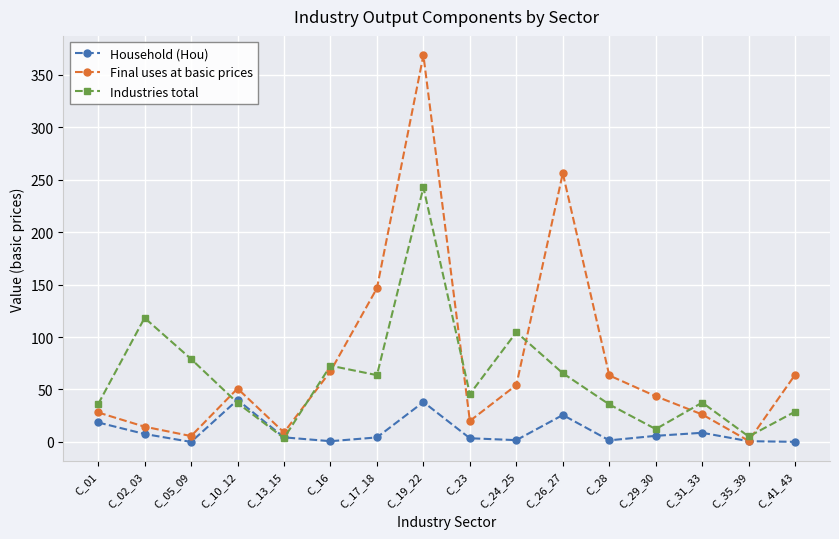

How many lines are shown in the chart?

3